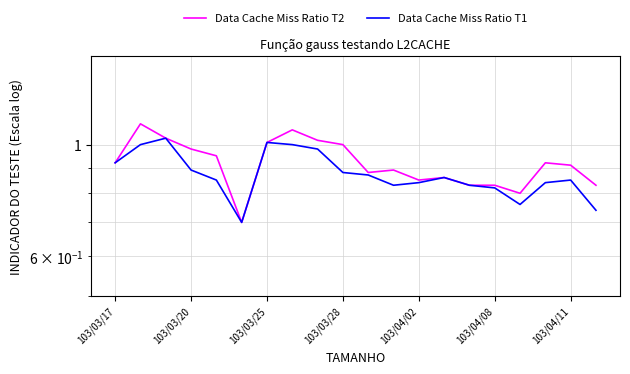

What is the value of the Data Cache Miss Ratio T1 point at the 3rd from the left?

1.0